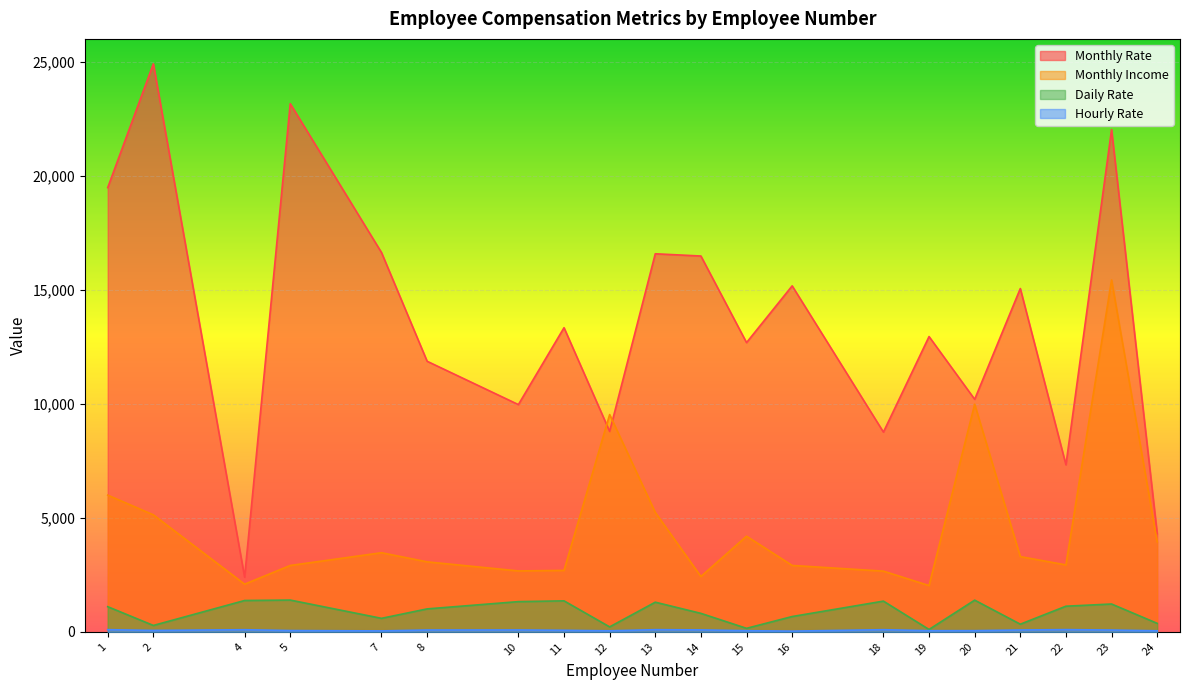

True or false: Monthly Income and Daily Rate cross at least once.

False